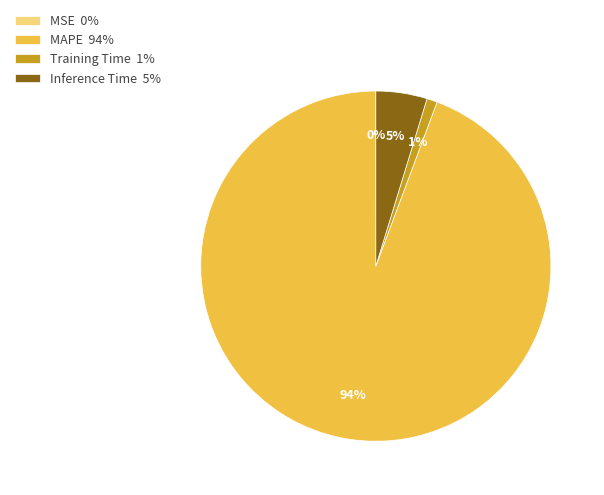

To the nearest percent, what portion does MAPE represent?

94%